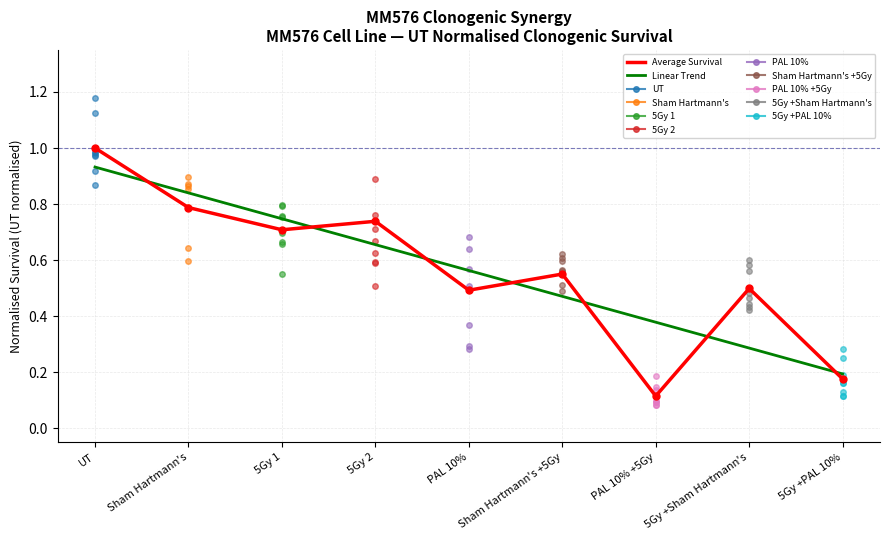

Rank the series by their maximum value, from lowest to highest.

Linear Trend, Average Survival